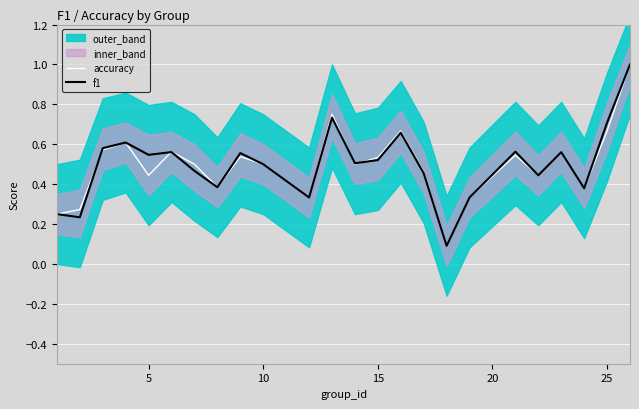

What is the sum of all f1 values?

12.0